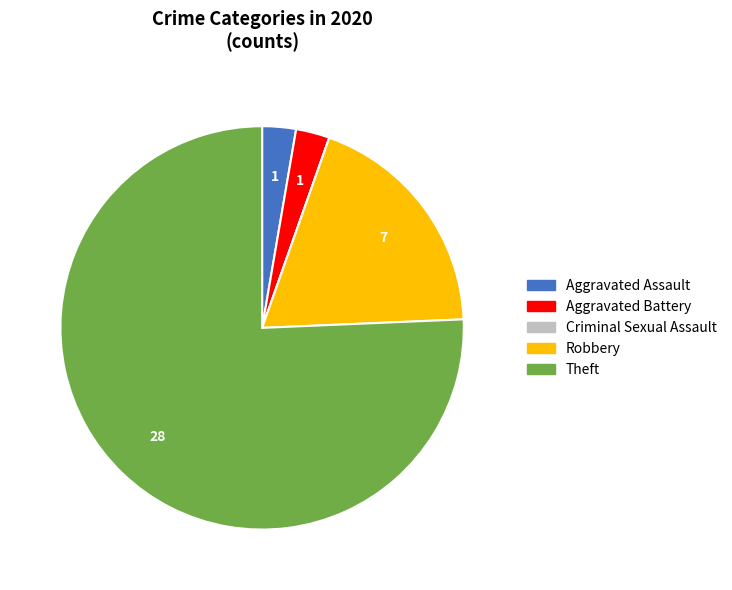

Combined, do Theft and Aggravated Battery account for over 50%?

Yes